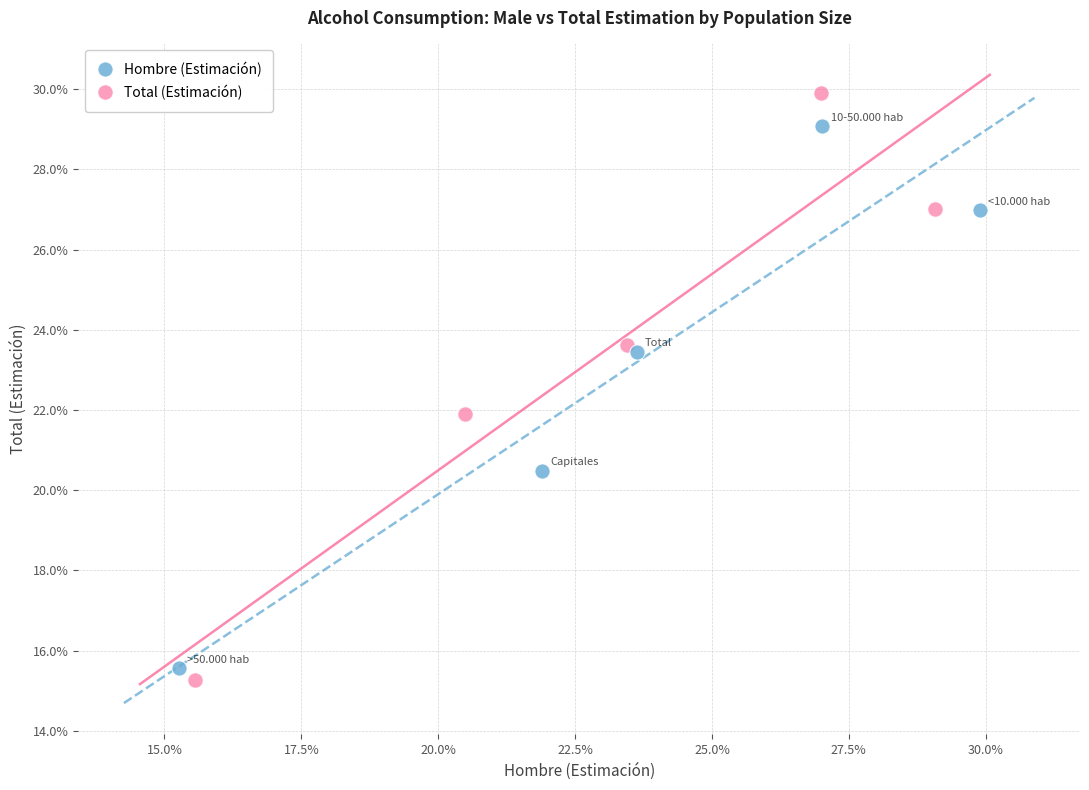

What are all the series names shown in the legend?

Hombre (Estimación), Total (Estimación)